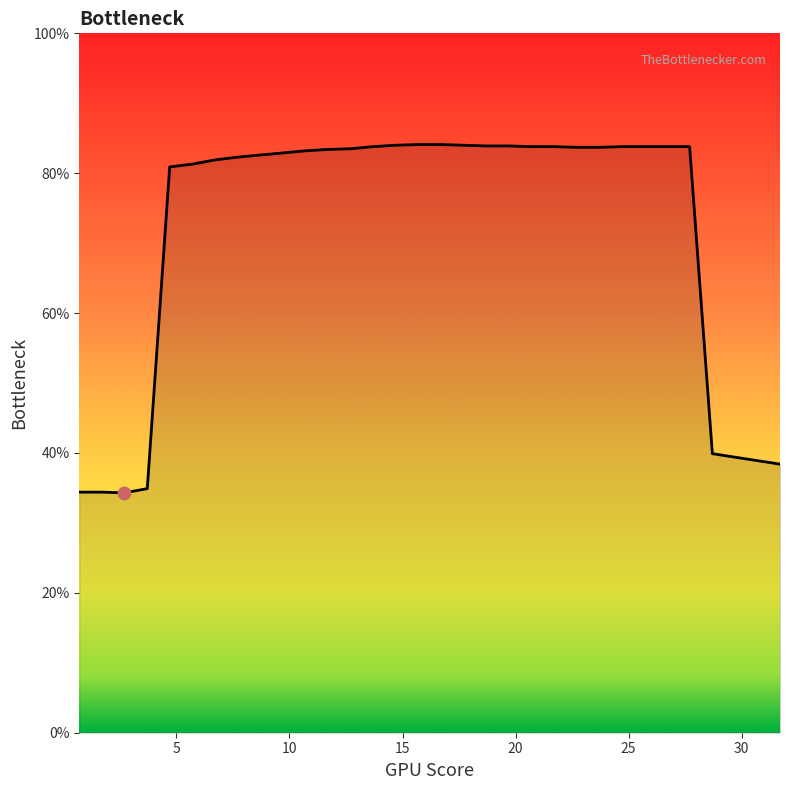

What is the difference between the maximum and minimum values?

49.8